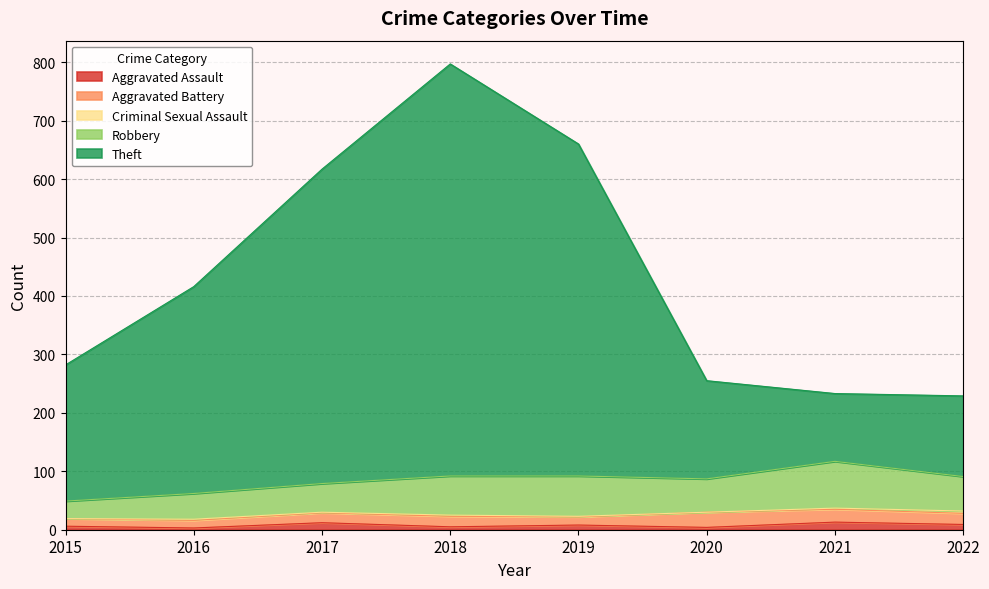

What value does the Theft series have at 2021, to the nearest 50?

100